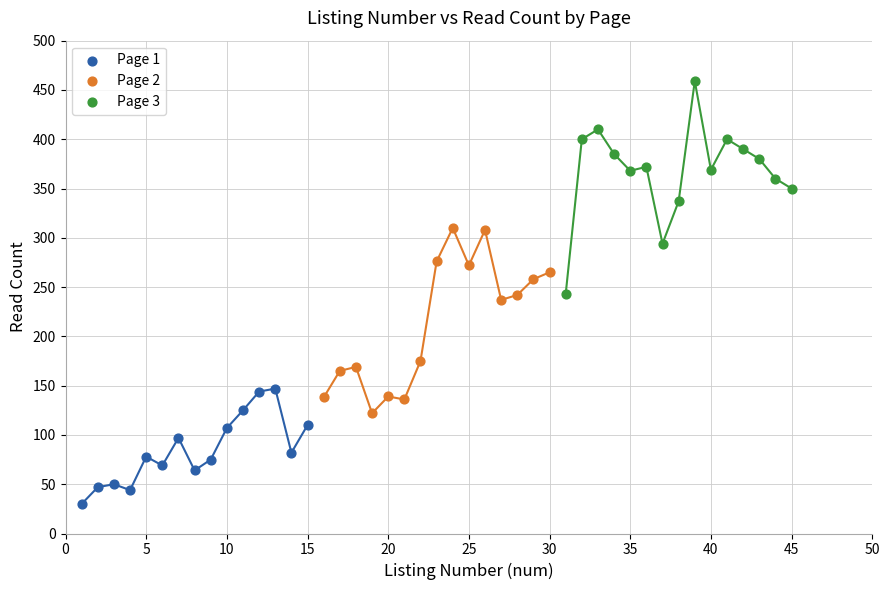

Which series has the largest Y range (max minus min)?

Page 3